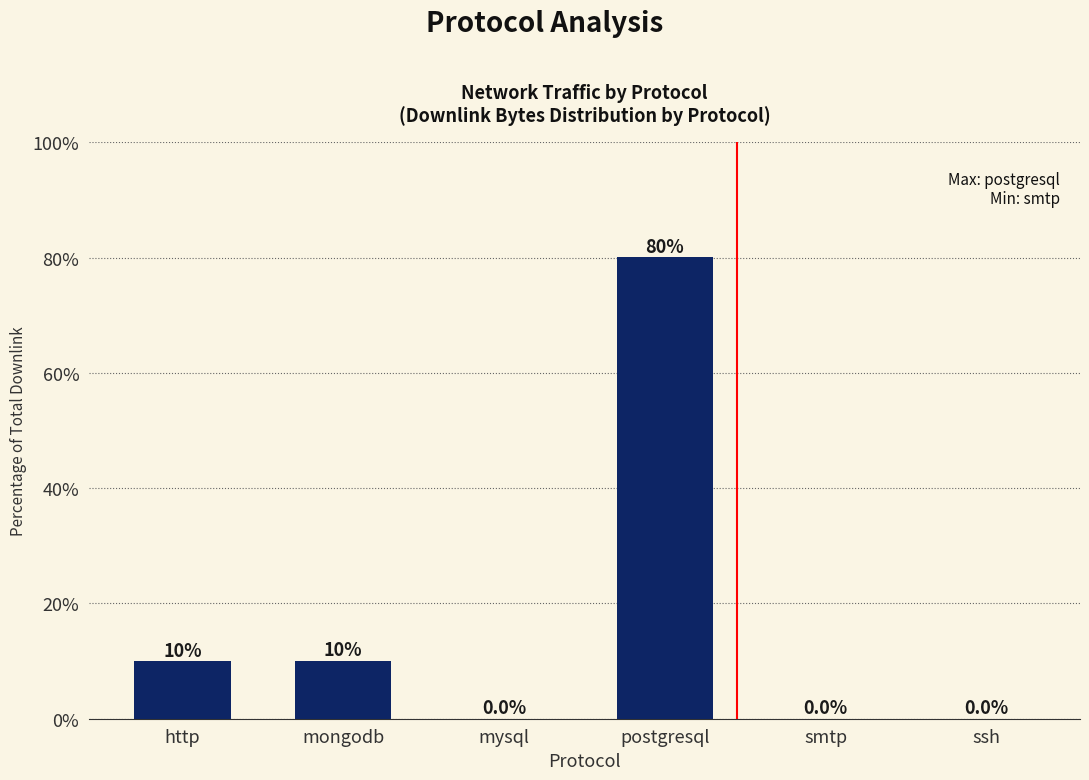

Between http and smtp, which is larger?

http